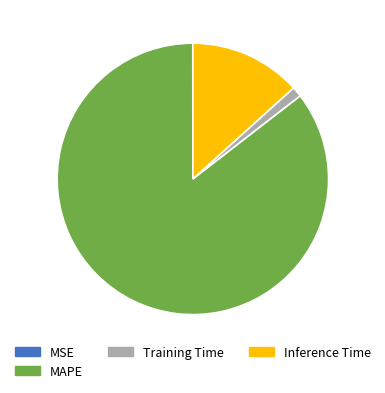

Do Training Time and Inference Time together represent more than half of the pie?

No